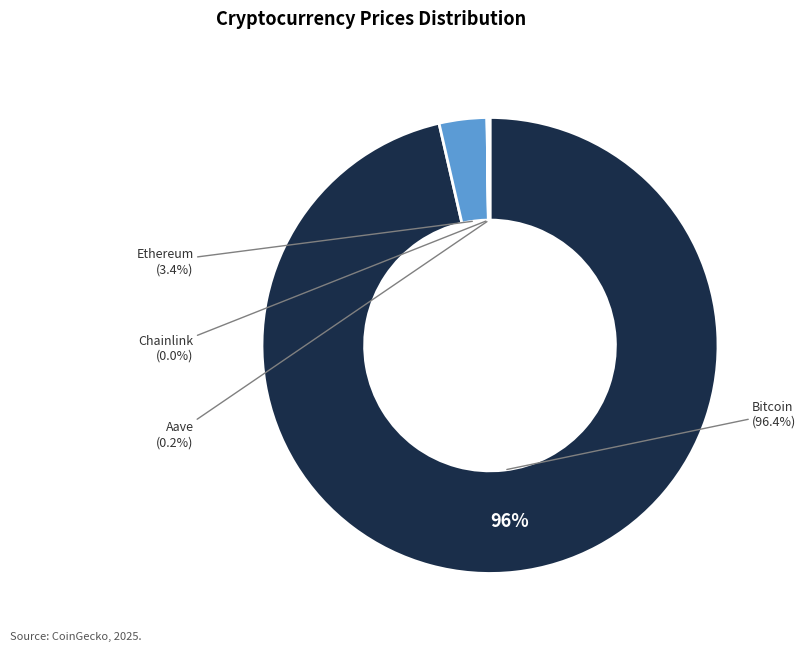

Combined, what portion of the pie is Ethereum and Chainlink?

3.4%